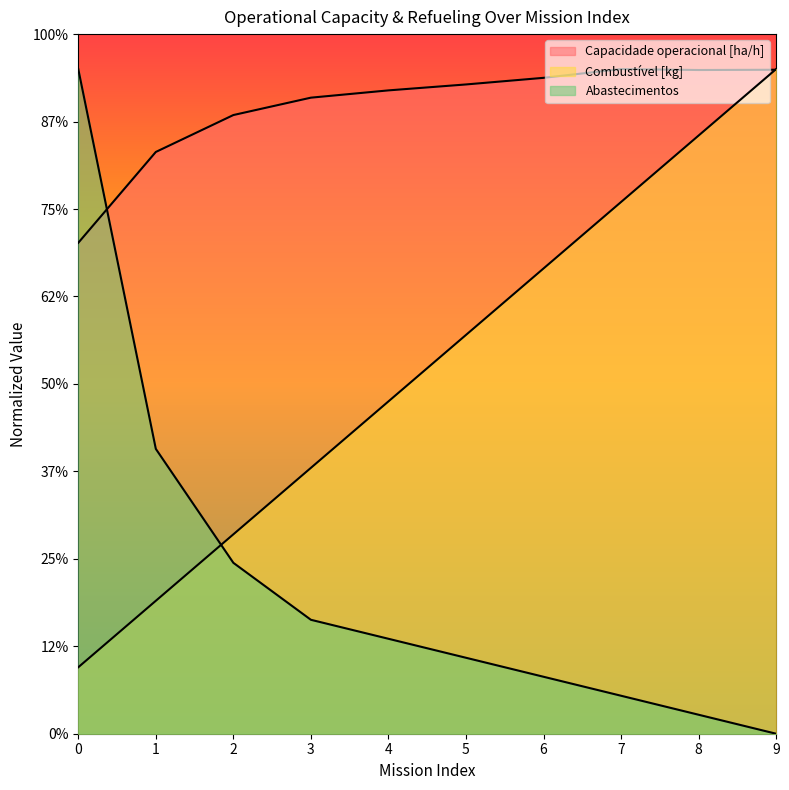

What is the sum of all Abastecimentos values?

86.9